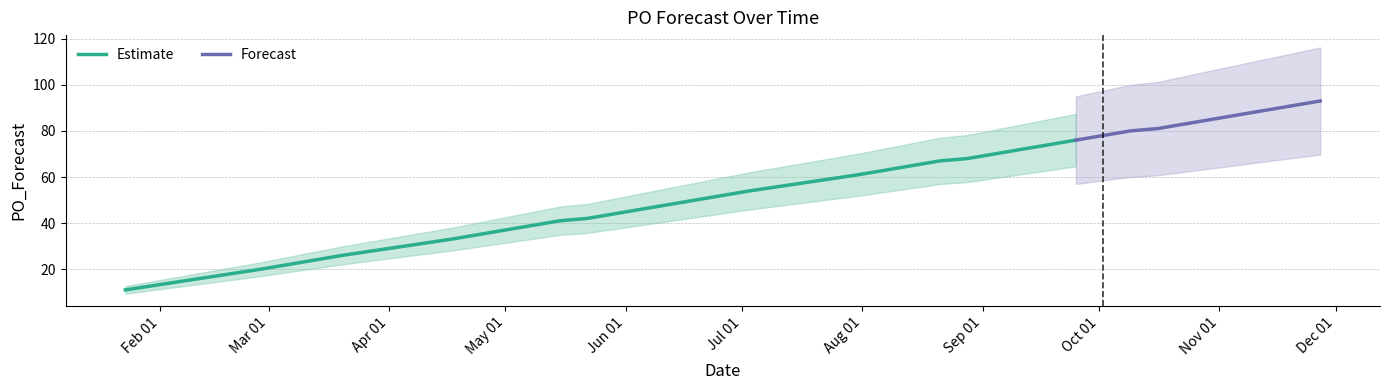

What is the ratio of the value at 2023-08-21 to the value at 2023-04-17?

2.0